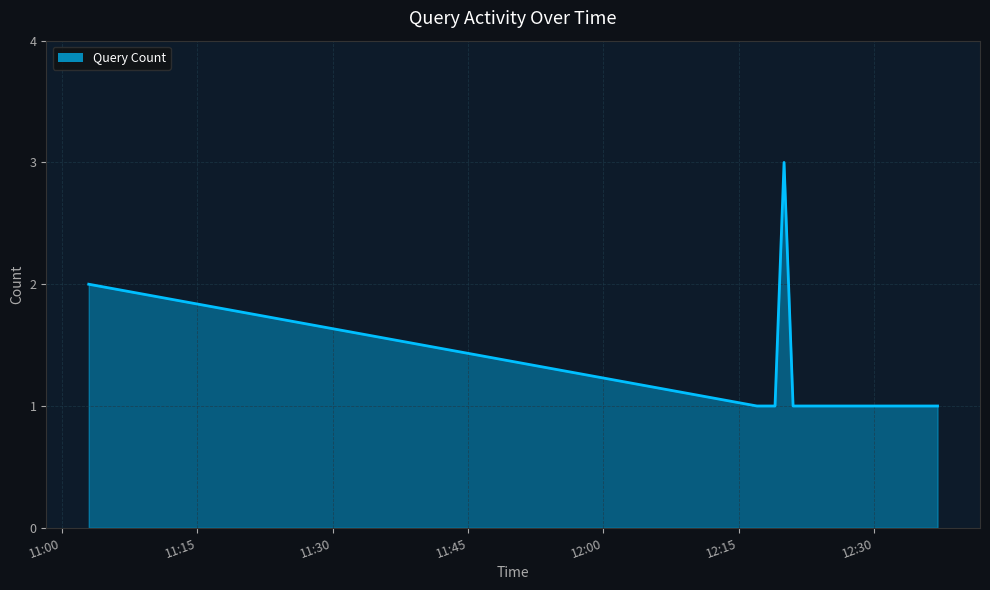

What is the minimum value shown in the chart?

1